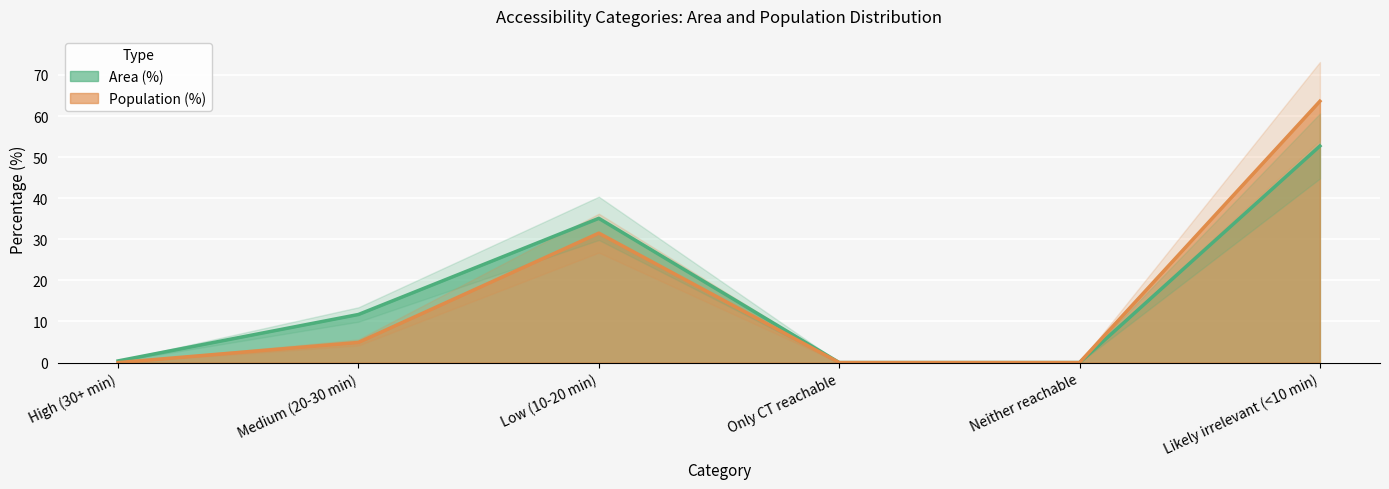

How many data points in Area (%) are above 11?

3